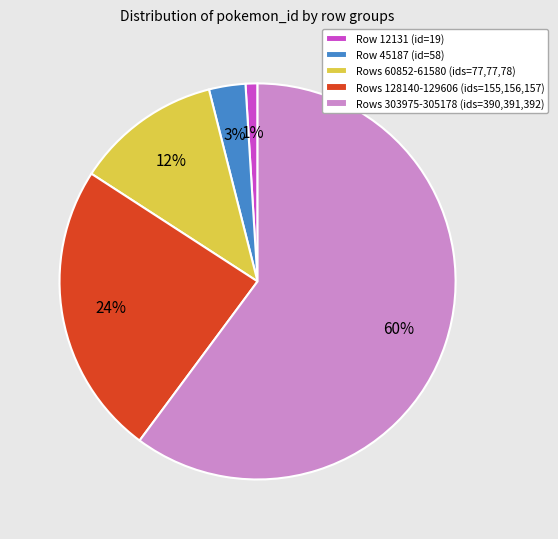

To the nearest percent, what is the difference between the largest and smallest slice percentages?

59%